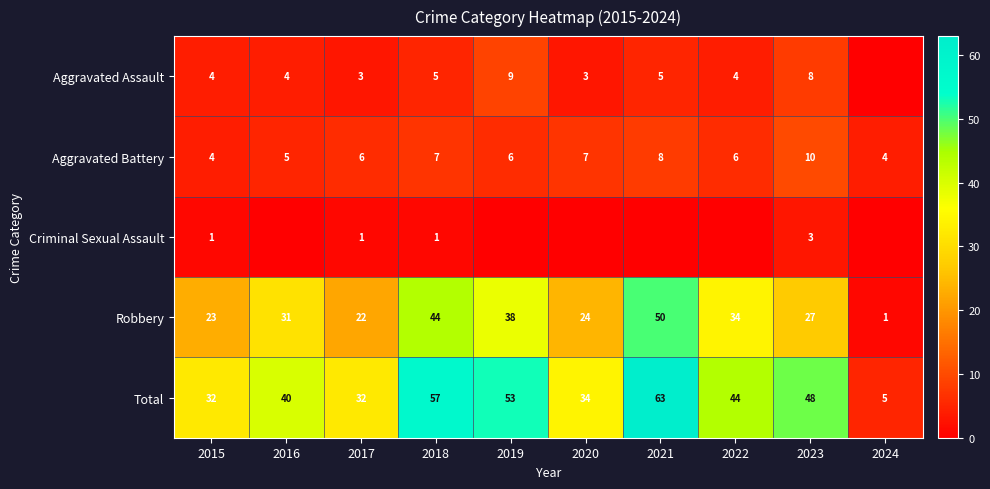

At which category is the sum across all series the highest?

2021